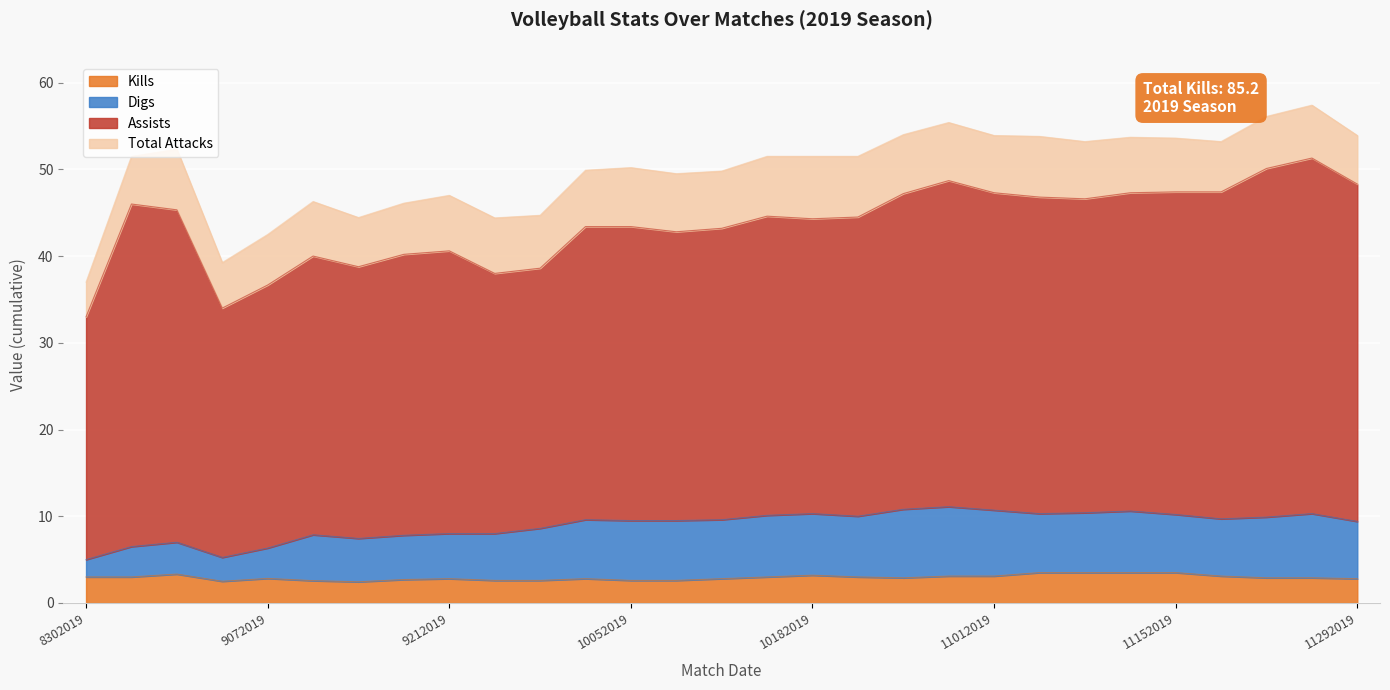

True or false: Kills and Digs intersect in this chart.

False